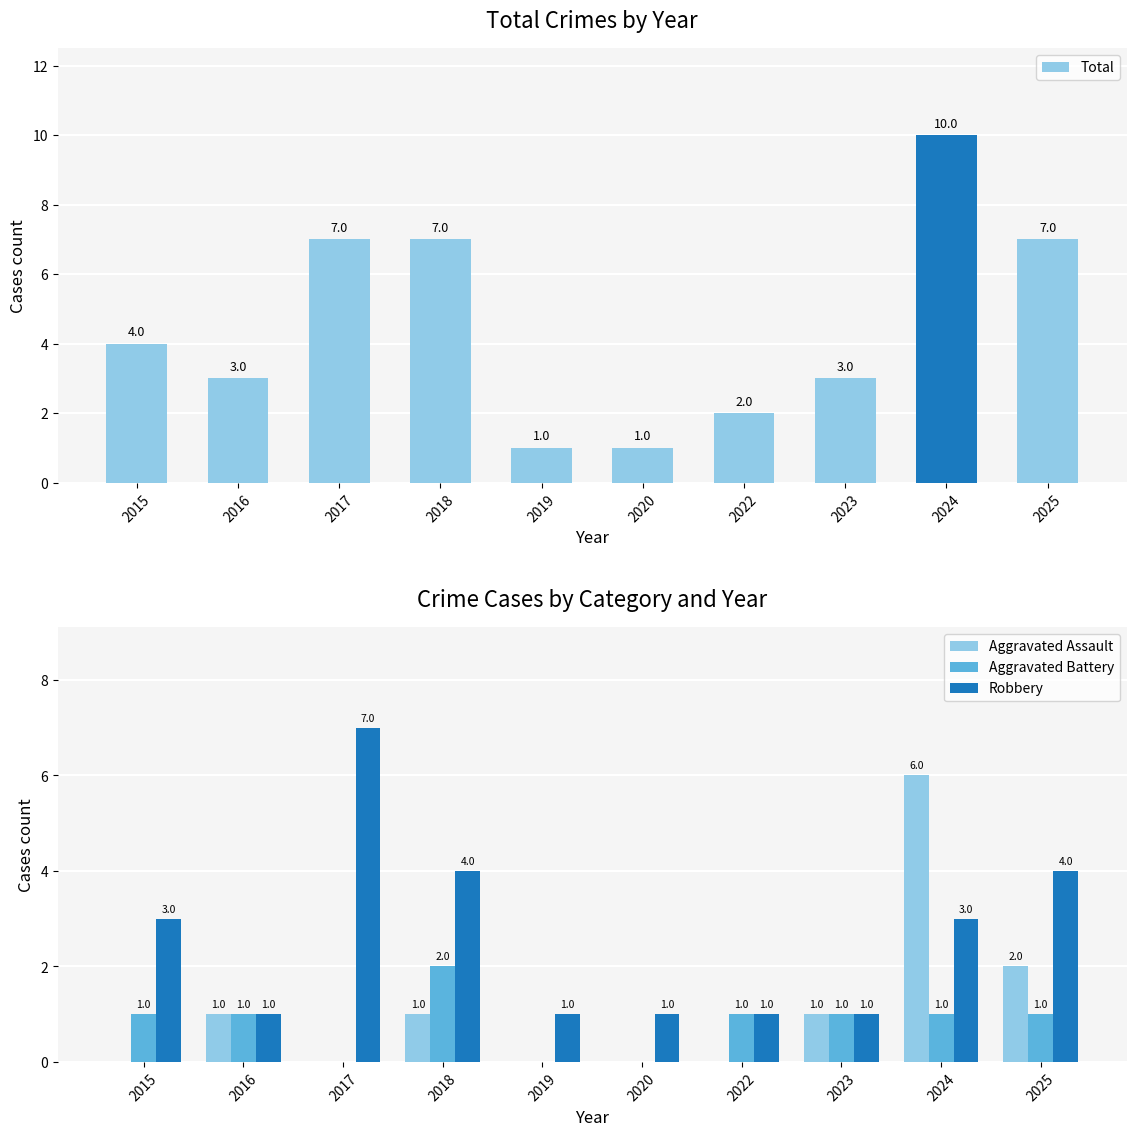

What is the maximum value shown in the chart?

10